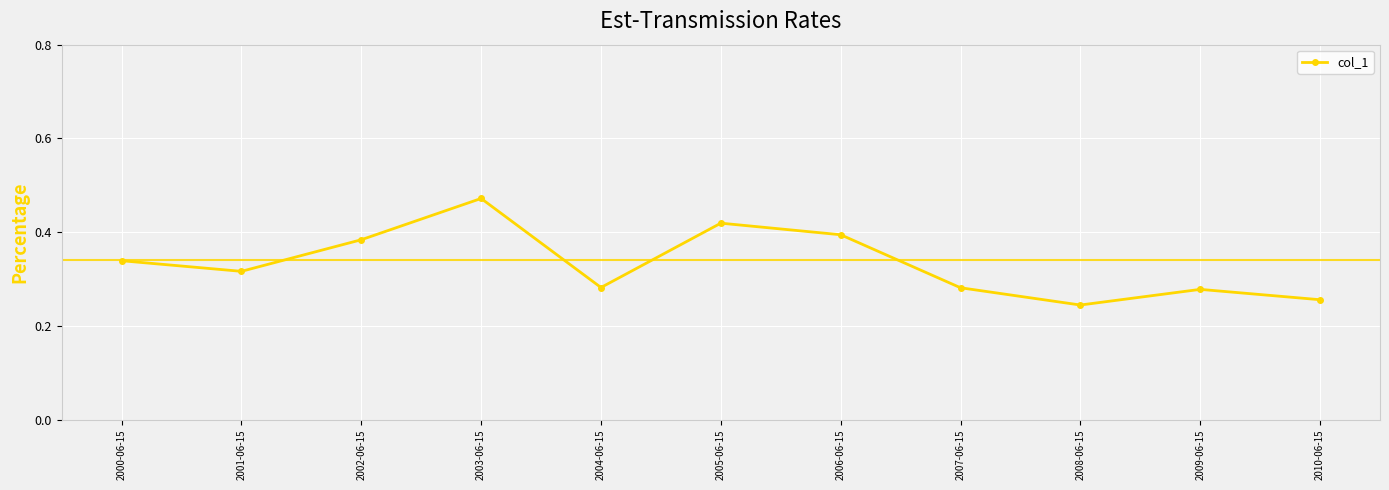

The value at 2006-06-15 is 0.4. True or false?

True